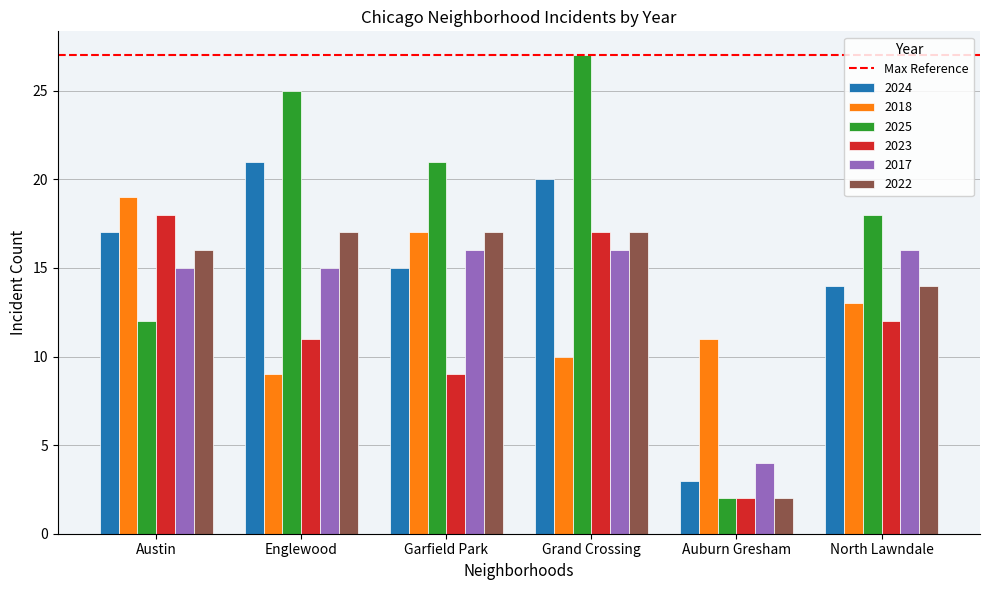

Reading left to right, list all the values displayed in this chart.

2024: Austin=17	Englewood=21	Garfield Park=15	Grand Crossing=20	Auburn Gresham=3	North Lawndale=14
2018: Austin=19	Englewood=9	Garfield Park=17	Grand Crossing=10	Auburn Gresham=11	North Lawndale=13
2025: Austin=12	Englewood=25	Garfield Park=21	Grand Crossing=27	Auburn Gresham=2	North Lawndale=18
2023: Austin=18	Englewood=11	Garfield Park=9	Grand Crossing=17	Auburn Gresham=2	North Lawndale=12
2017: Austin=15	Englewood=15	Garfield Park=16	Grand Crossing=16	Auburn Gresham=4	North Lawndale=16
2022: Austin=16	Englewood=17	Garfield Park=17	Grand Crossing=17	Auburn Gresham=2	North Lawndale=14